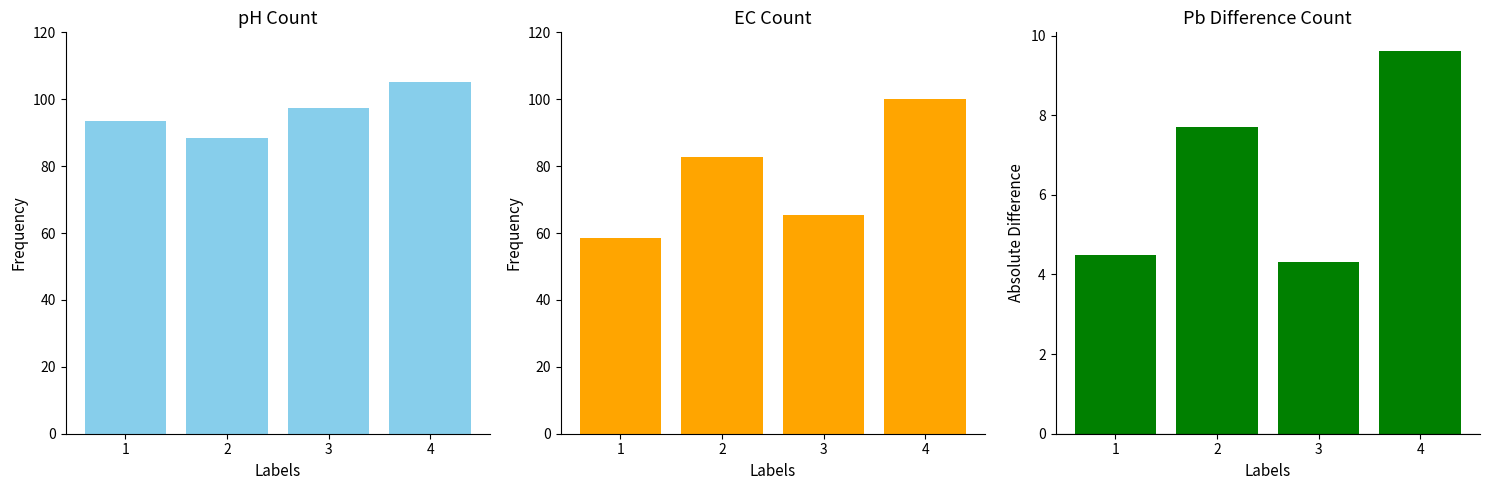

The EC (scaled) series shows 122.4 at 2. True or false?

False